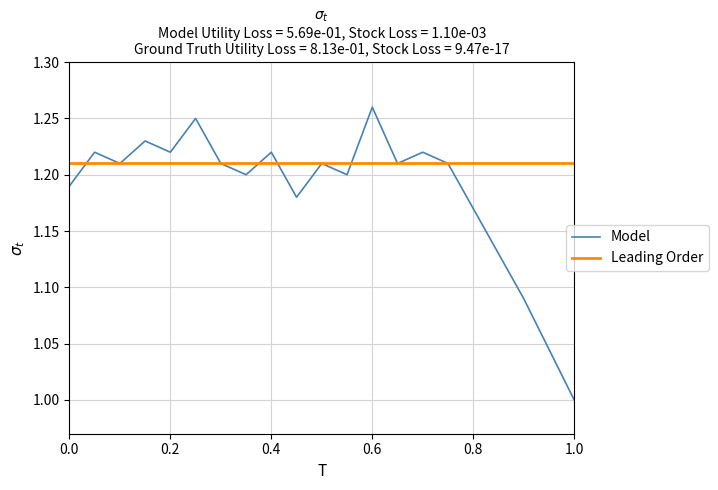

True or false: Leading Order and Model cross at least once.

True